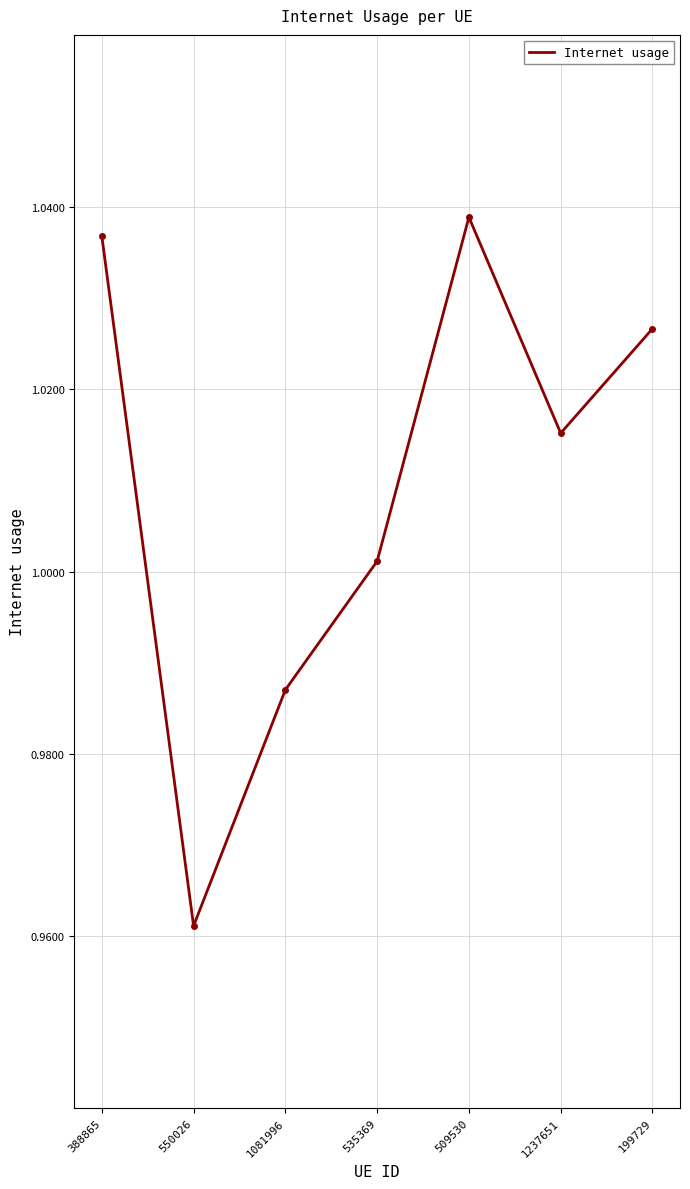

How many interior local valleys (lower than both neighbors) does the data have?

2